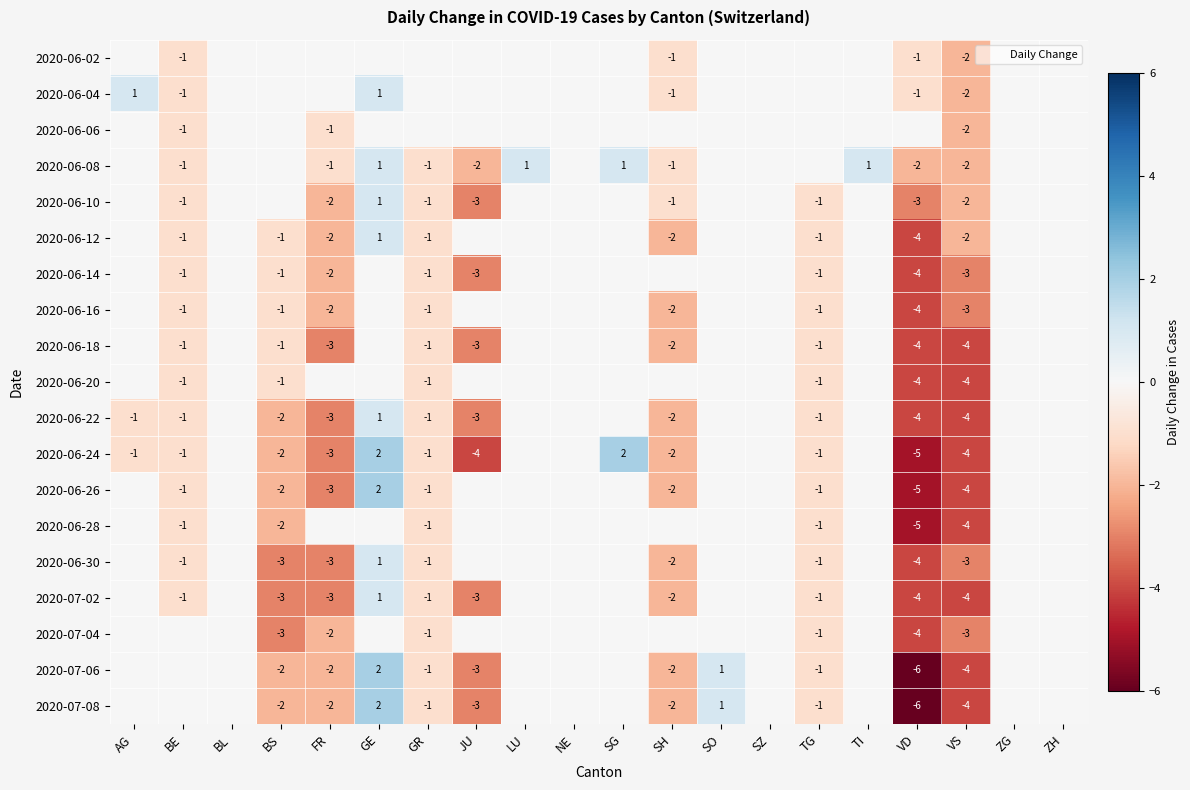

List the series in order of their peak value, highest first.

2020-06-24, 2020-06-26, 2020-07-06, 2020-07-08, 2020-06-04, 2020-06-08, 2020-06-10, 2020-06-12, 2020-06-22, 2020-06-30, 2020-07-02, 2020-06-02, 2020-06-06, 2020-06-14, 2020-06-16, 2020-06-18, 2020-06-20, 2020-06-28, 2020-07-04